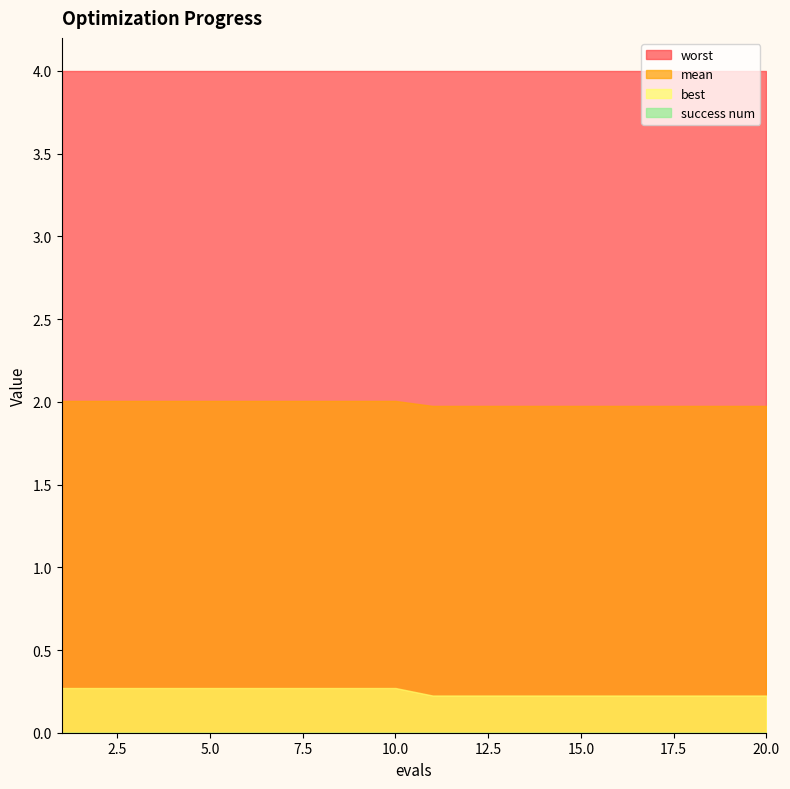

What is the sum of all mean values?

39.8